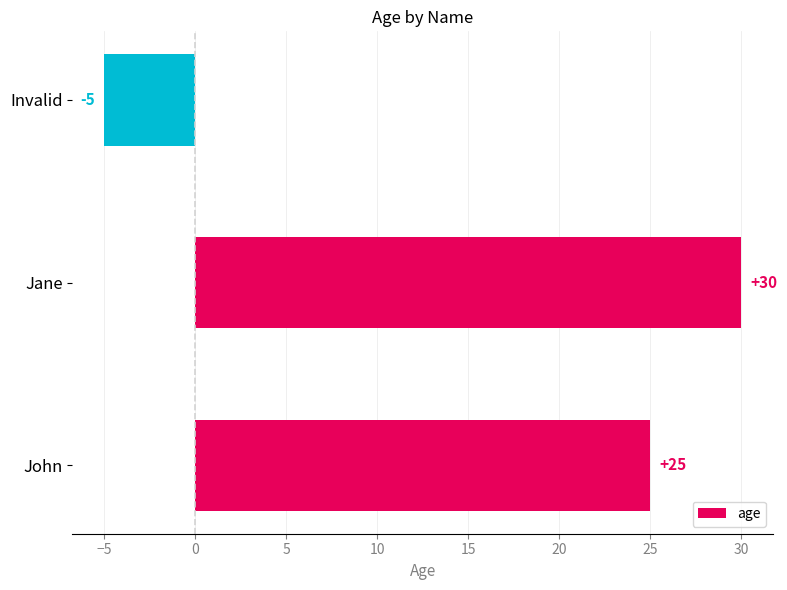

How many values are above zero?

2